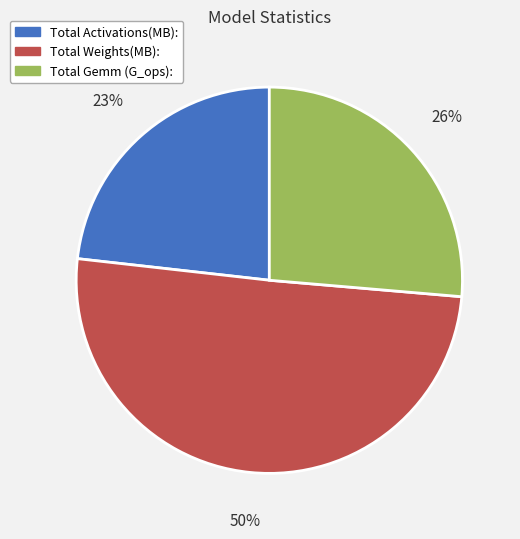

Do Total Weights(MB): and Total Activations(MB): together represent more than half of the pie?

Yes